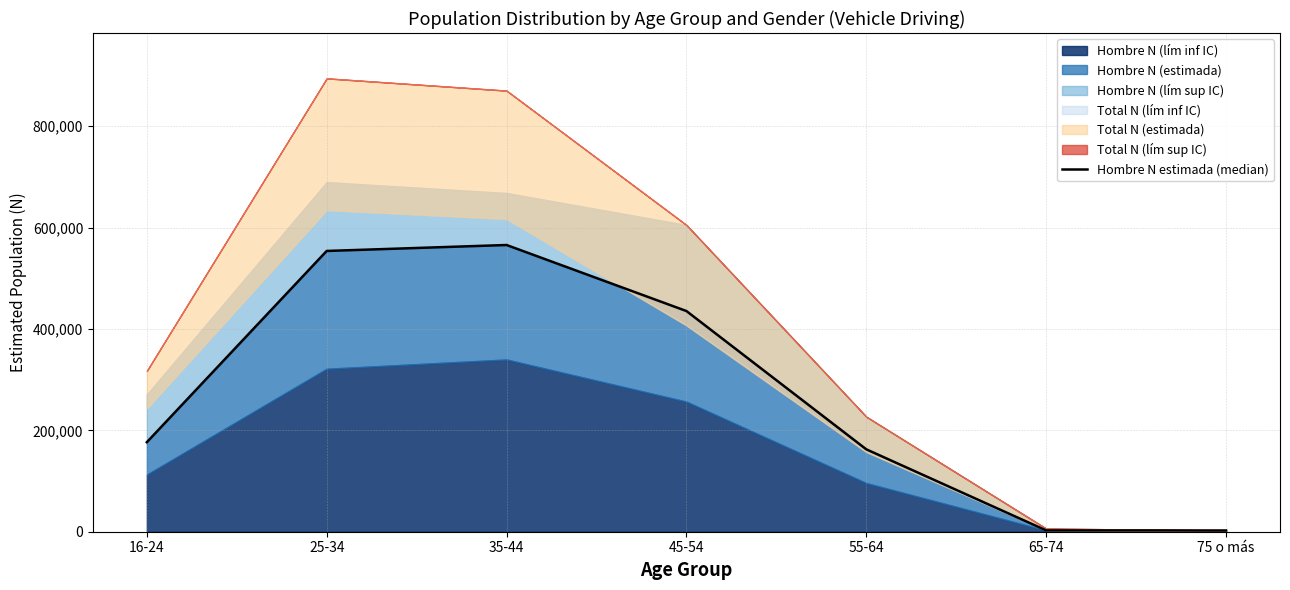

What is the ratio of the value at 16-24 to the value at 25-34?

0.3